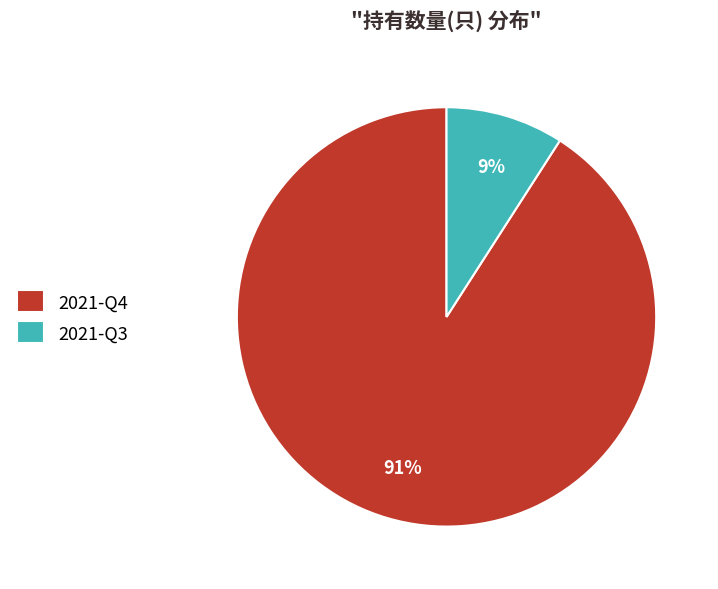

Is the sum of 2021-Q4 and 2021-Q3 greater than half?

Yes